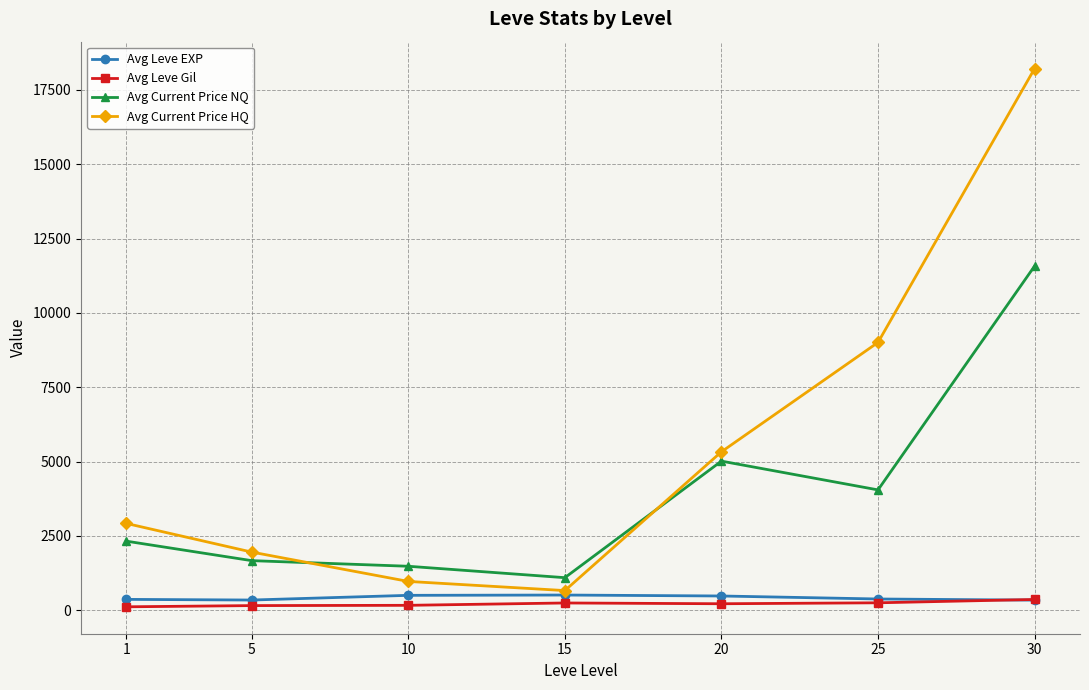

What is the maximum value shown in the chart?

18218